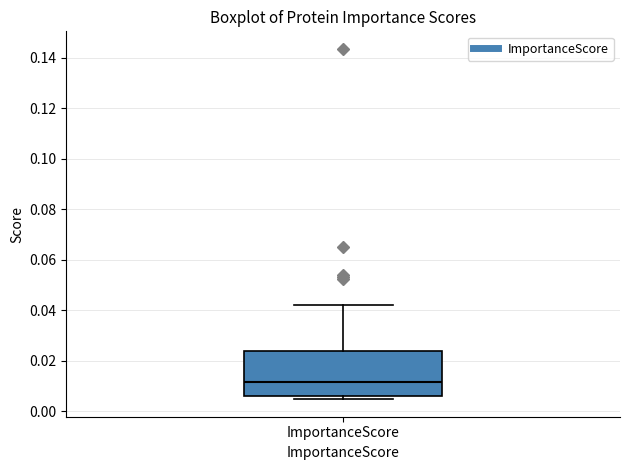

Read this box plot against the y-axis: the position of the median line, the range covered by the box, and the ends of both whiskers. The values are not printed on the chart, so give them approximately, as read against the axis.

median 0.012, box 0.006 to 0.024, whiskers 0.004 to 0.042